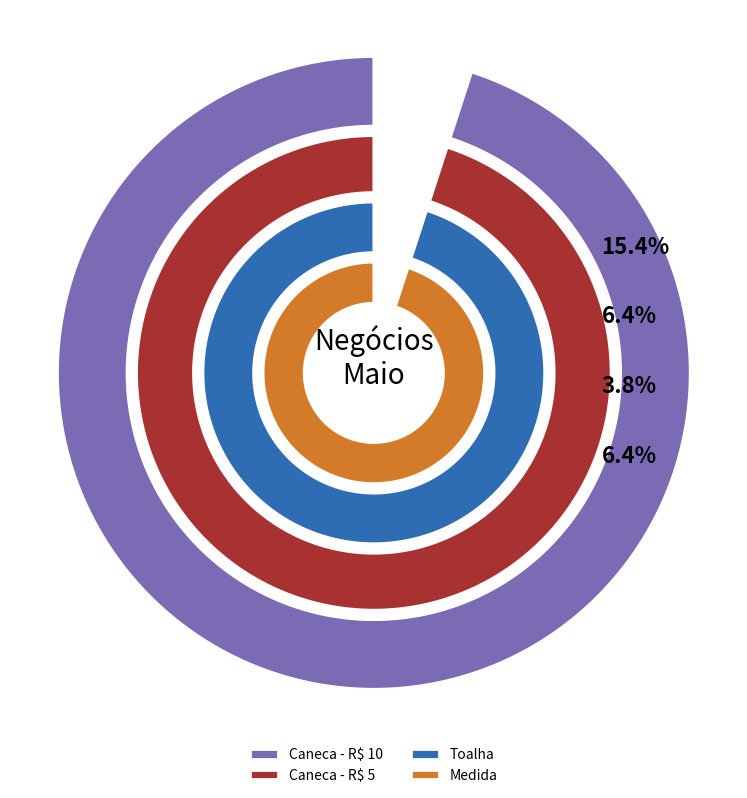

How many slices are in this pie chart?

8